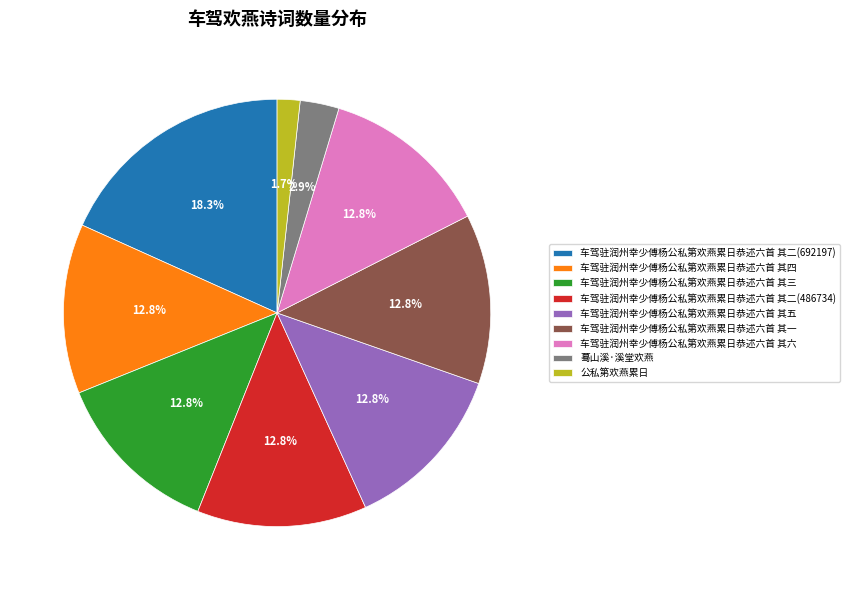

Approximately how many times larger is the value at 车驾驻润州幸少傅杨公私第欢燕累日恭述六首 其一 compared to 车驾驻润州幸少傅杨公私第欢燕累日恭述六首 其二(692197)?

0.7